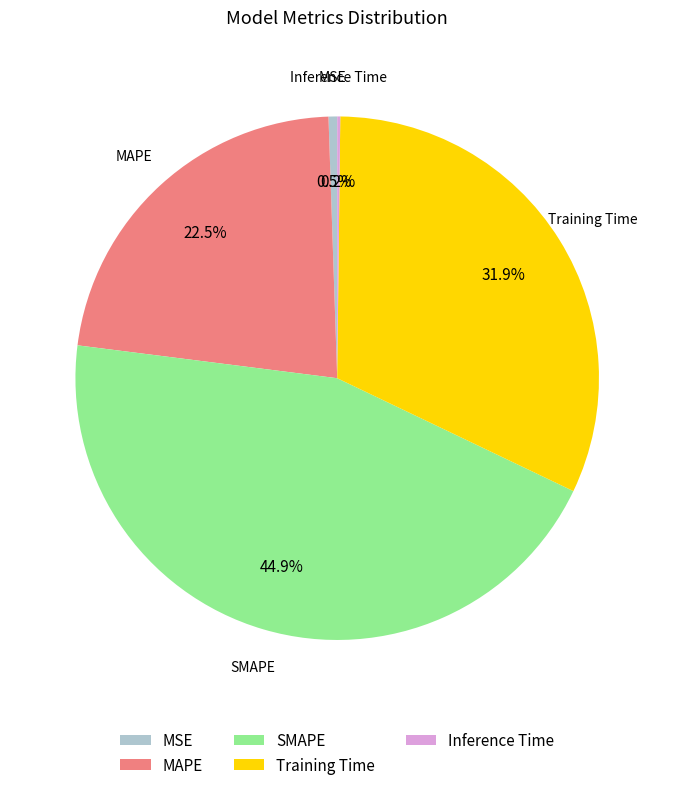

Between Training Time and MSE, which is larger?

Training Time